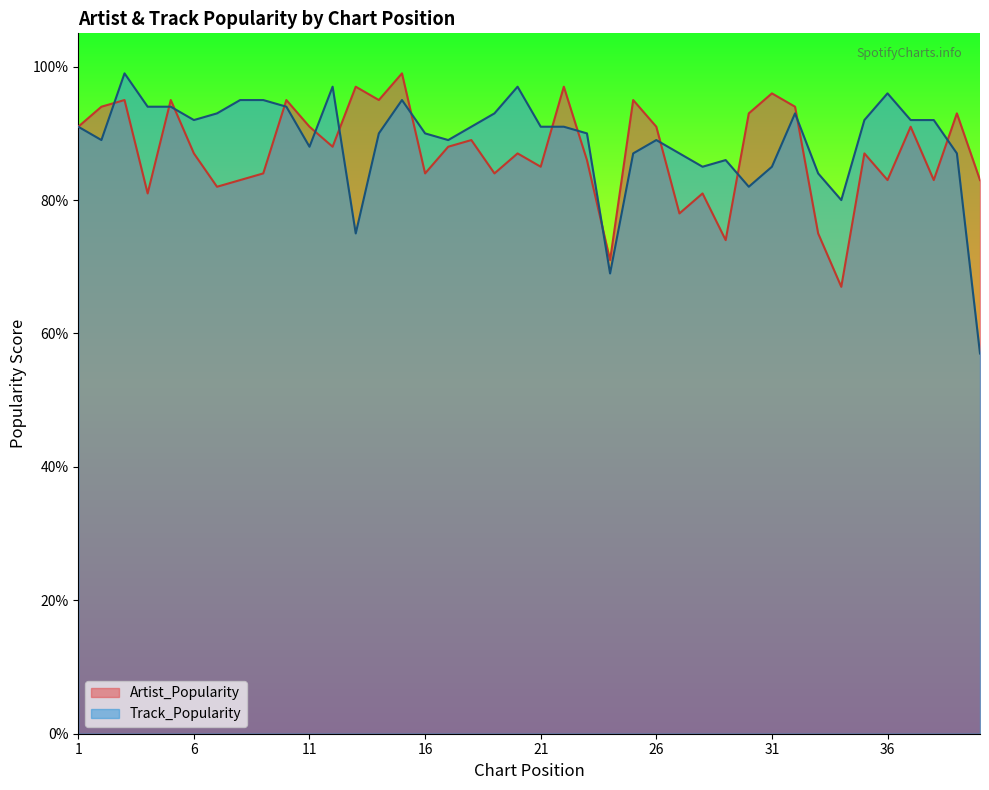

Between which two adjacent categories do Artist_Popularity and Track_Popularity first intersect?

2 and 3